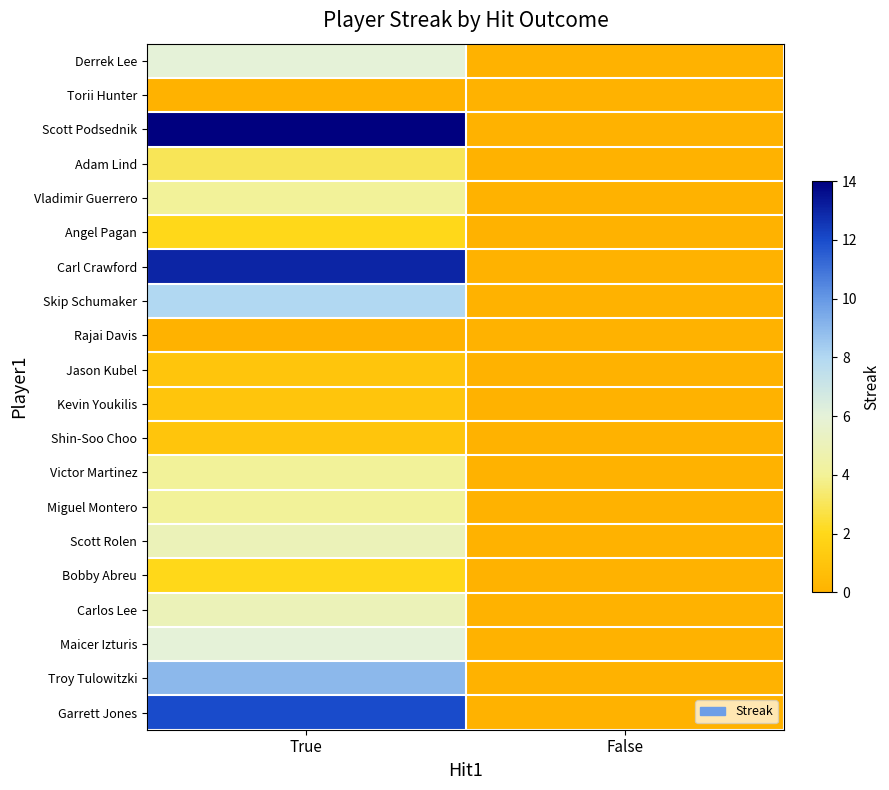

Rank the series by their maximum value, from lowest to highest.

Torii Hunter, Rajai Davis, Jason Kubel, Kevin Youkilis, Shin-Soo Choo, Angel Pagan, Bobby Abreu, Adam Lind, Vladimir Guerrero, Victor Martinez, Miguel Montero, Scott Rolen, Carlos Lee, Derrek Lee, Maicer Izturis, Skip Schumaker, Troy Tulowitzki, Garrett Jones, Carl Crawford, Scott Podsednik